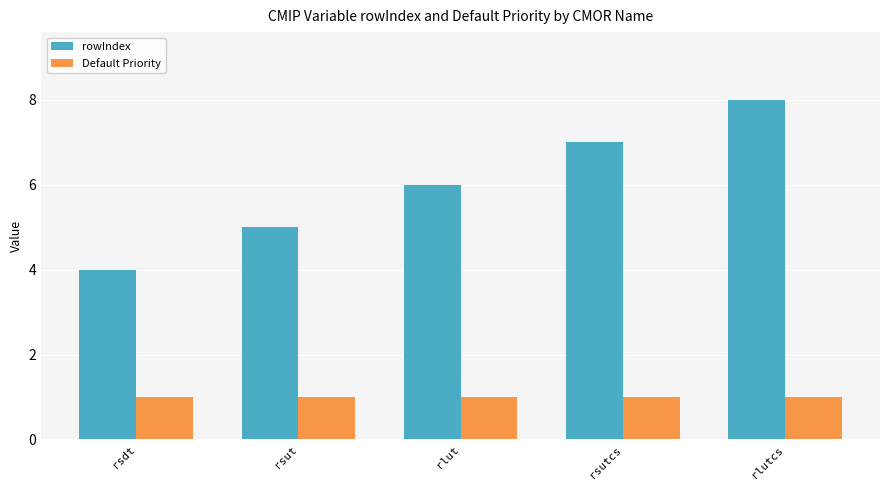

What is the sum of all Default Priority values?

5